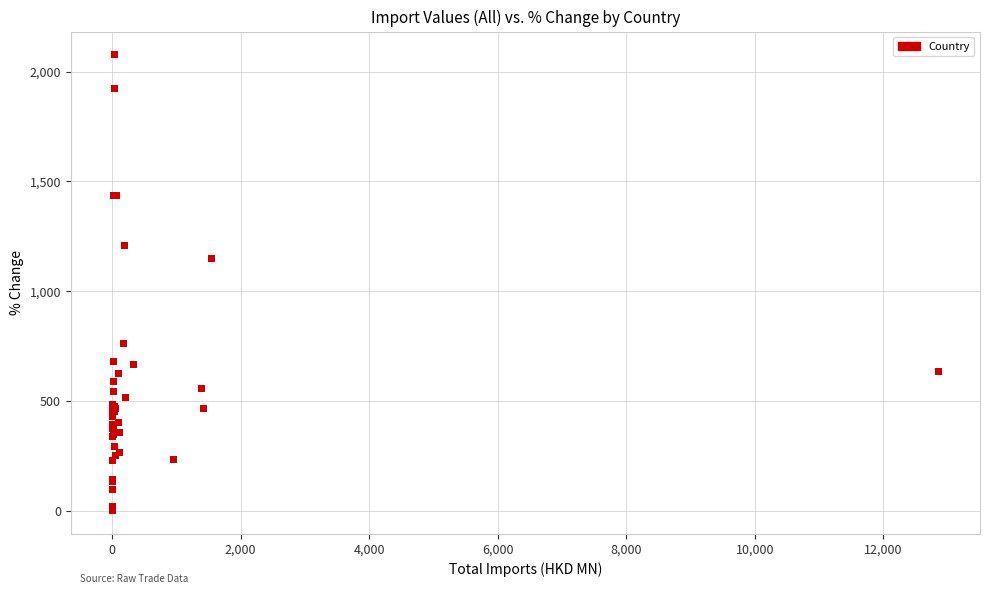

What Y value in the scatter plot is closest to 1039?

1147.1